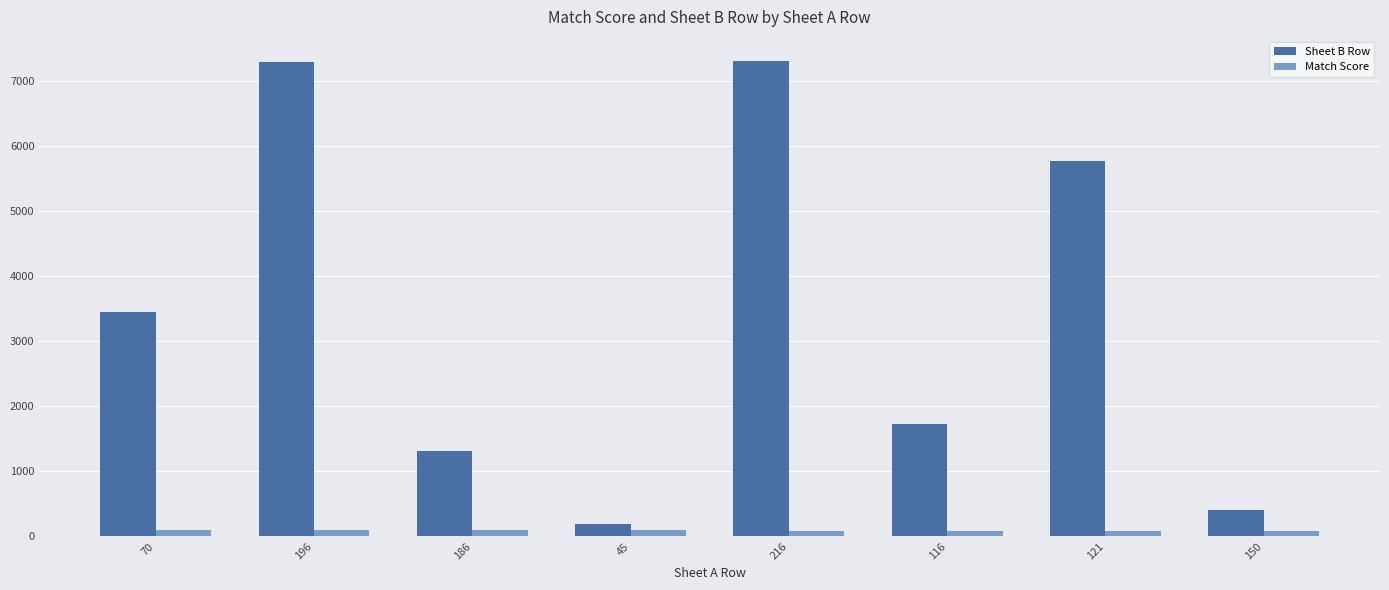

What is the value of the Sheet B Row bar at the 5th from the left?

7311.0